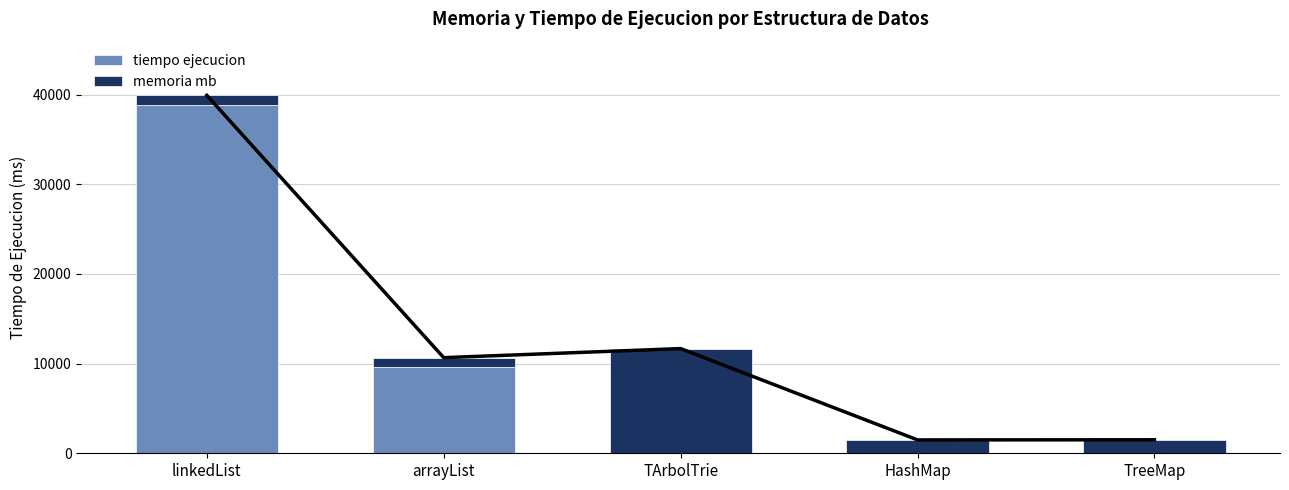

Which series has the widest spread of values?

tiempo ejecucion